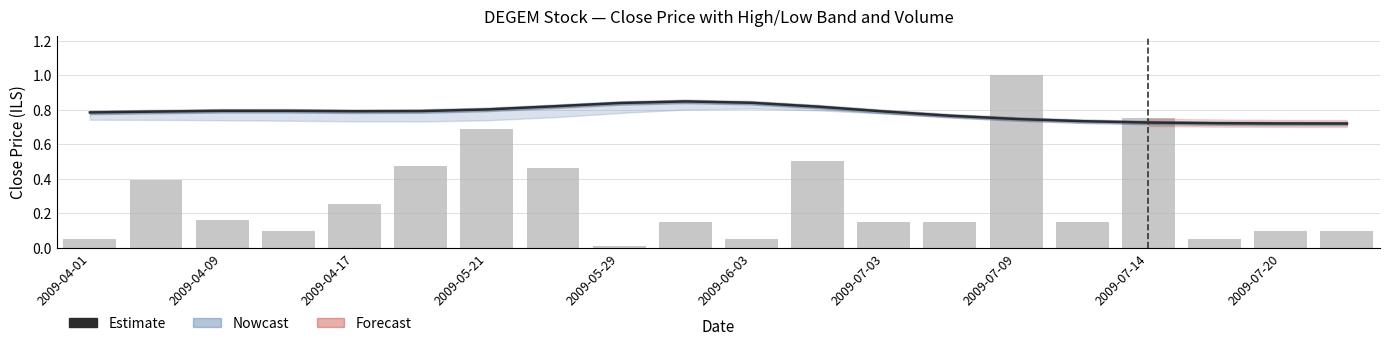

The vol series shows 0.1 at 2009-04-01. True or false?

False